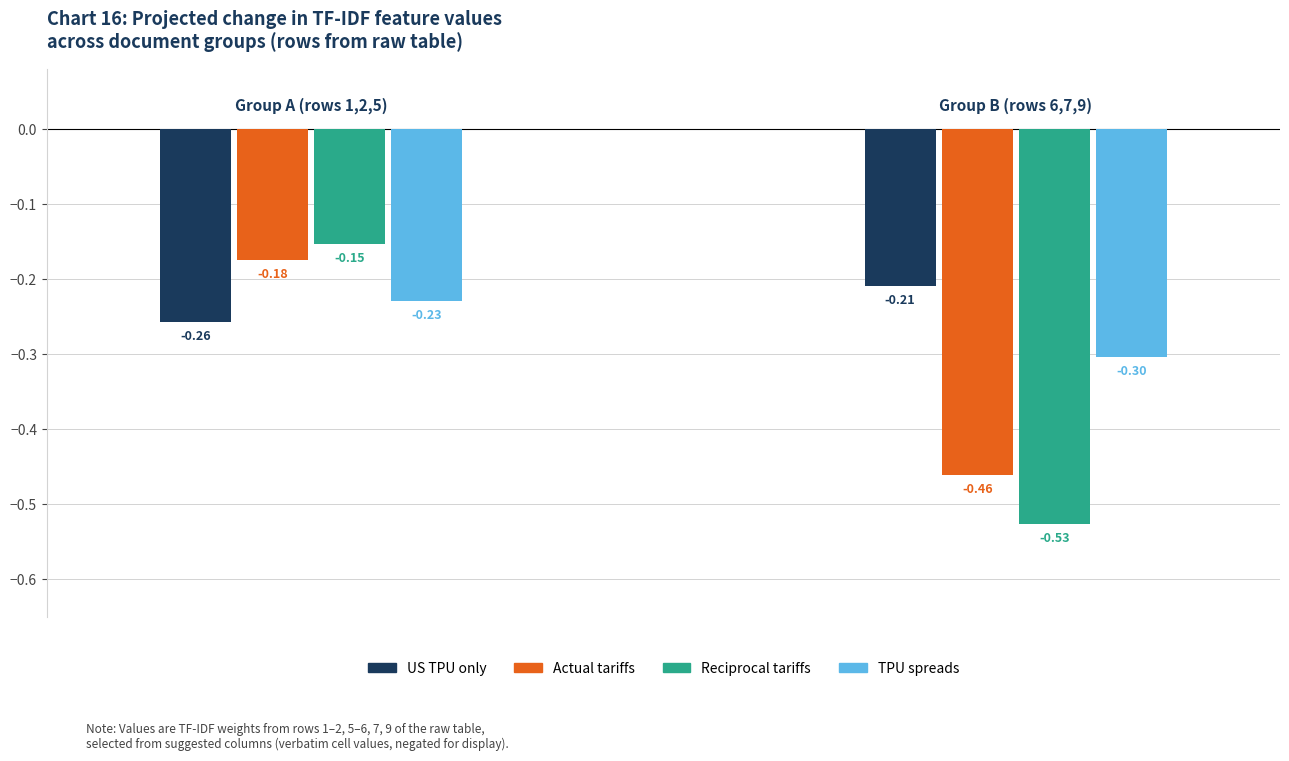

Which series has the largest range (max minus min)?

Reciprocal tariffs